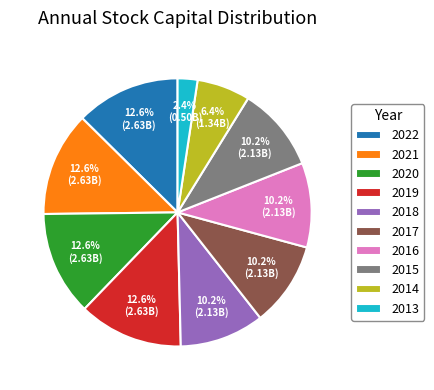

True or false: 2013 accounts for 2% of the total.

True